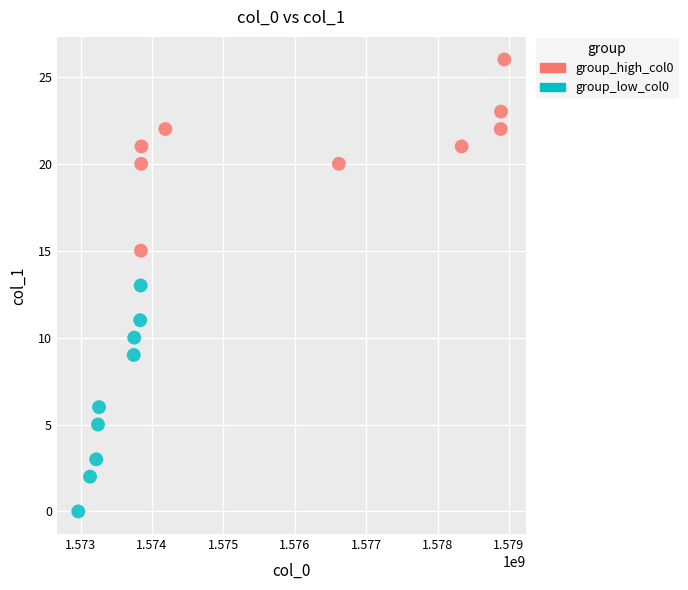

Which series contains the highest Y value?

group_high_col0